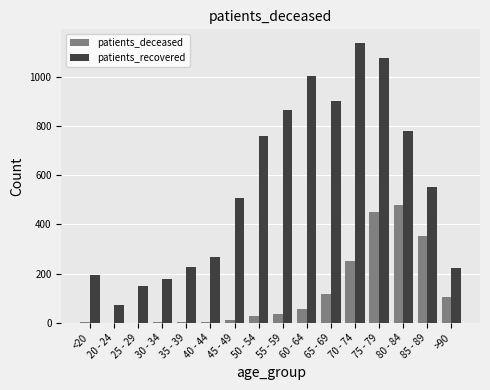

True or false: patients_deceased has a value of 56 at 60 - 64.

True